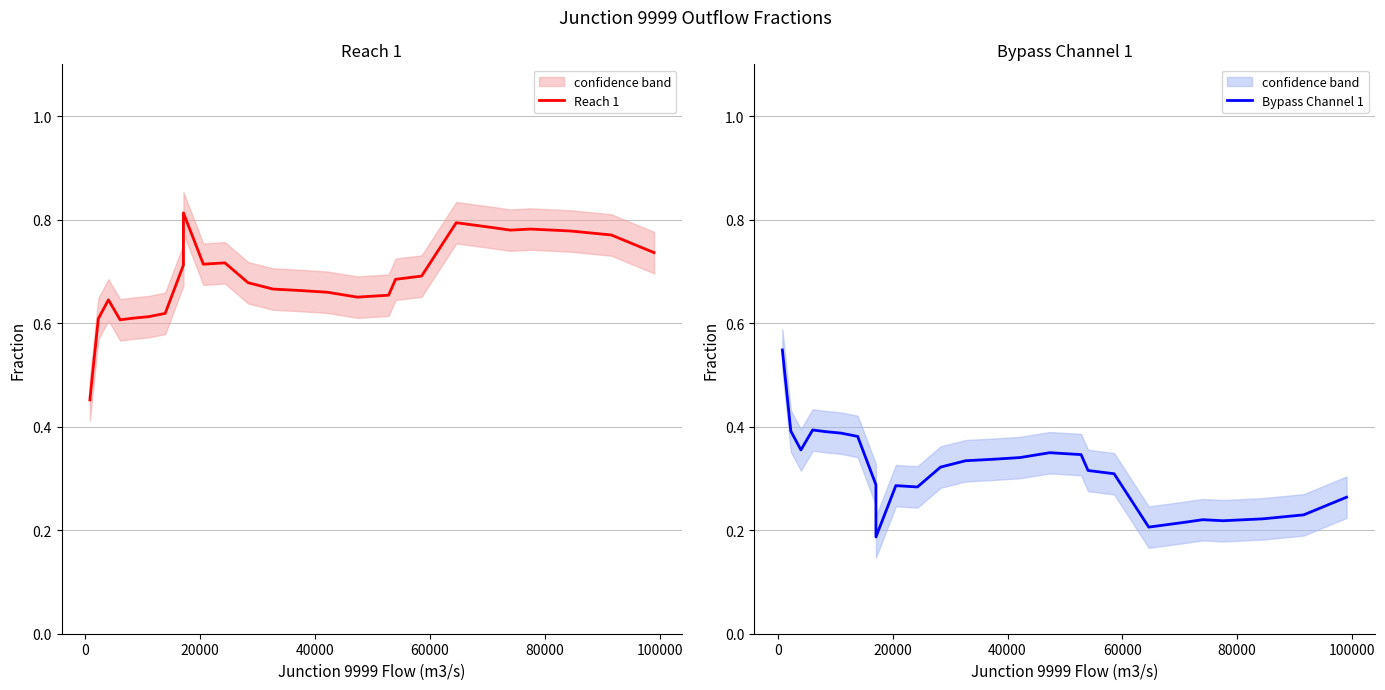

Which series has the largest total across all categories?

Reach 1